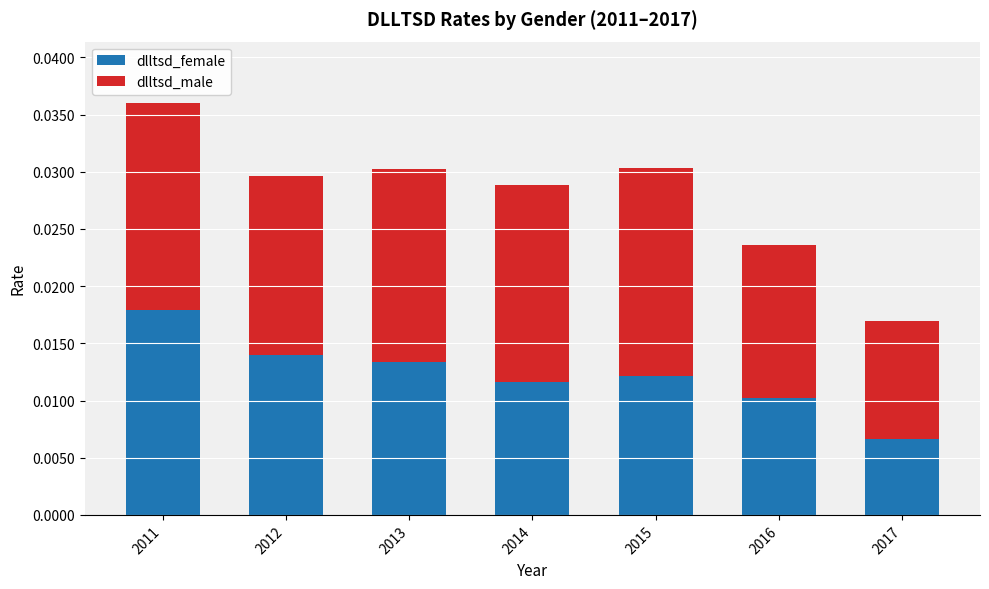

At which category is the sum across all series the highest?

2011